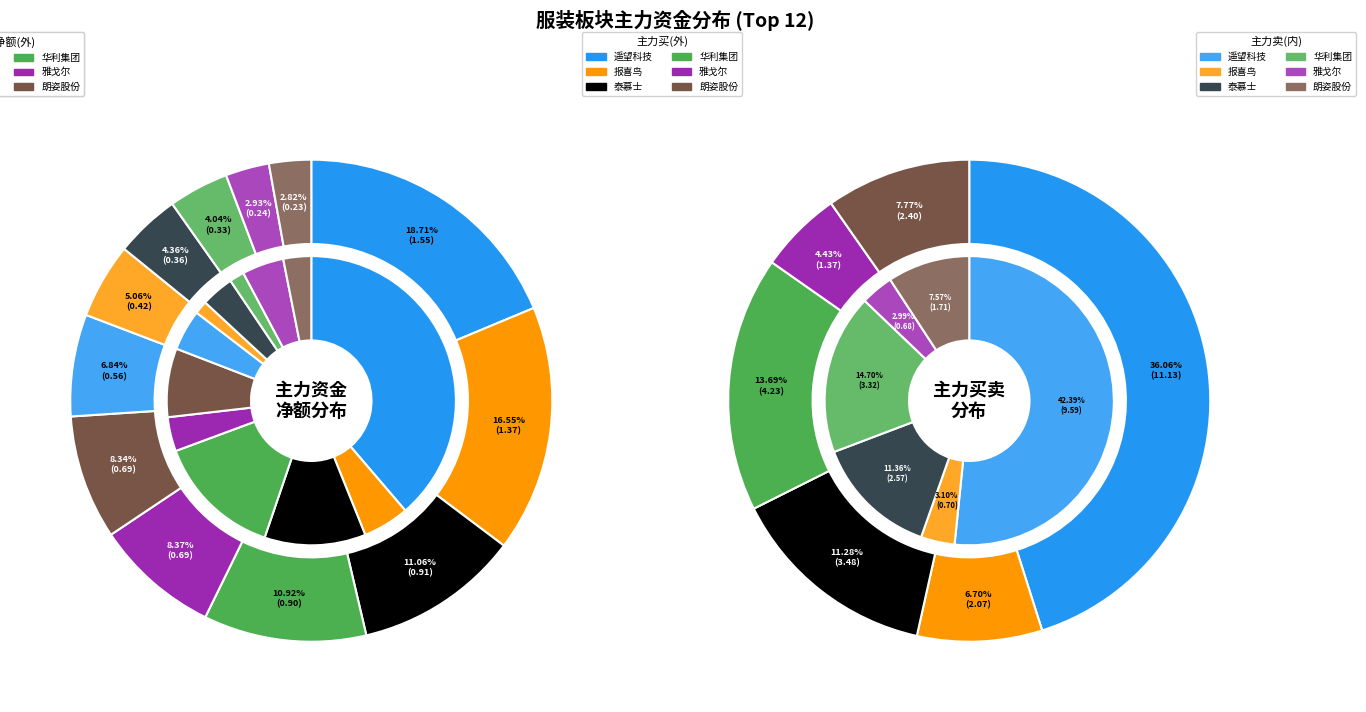

Rank the categories by value from highest to lowest.

遥望科技, 报喜鸟, 泰慕士, 华利集团, 雅戈尔, 朗姿股份, 浙文影业, 嘉欣丝绸, 经纬纺机, 凤竹纺织, 际华集团, 台华新材